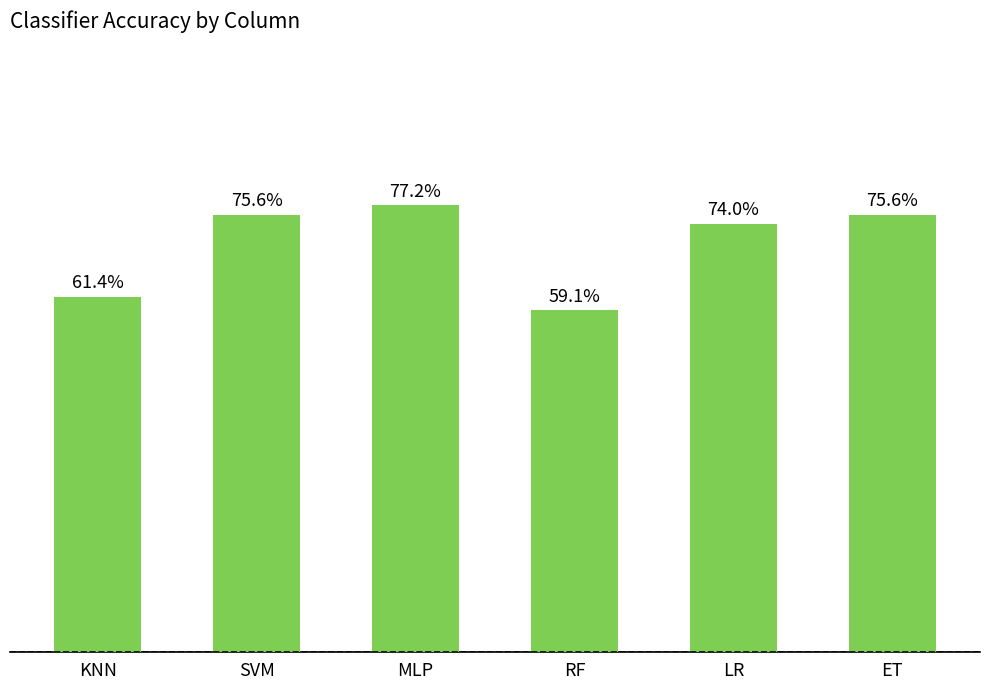

At which label is the value closest to 0?

RF